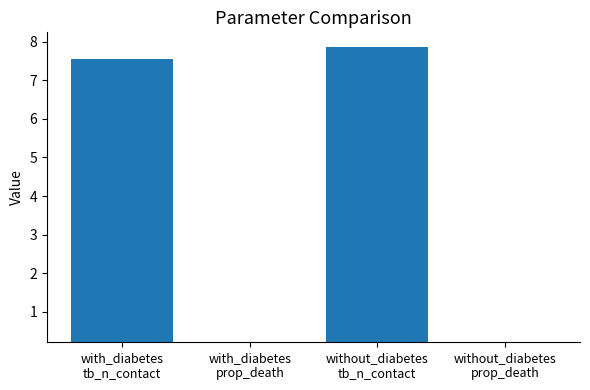

At which label is the value closest to 4?

with_diabetes
tb_n_contact